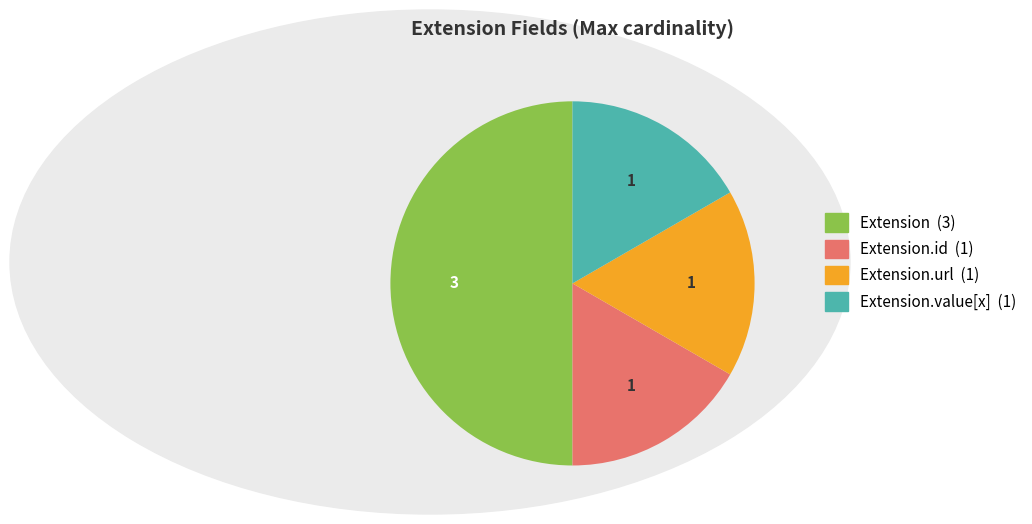

Which category has the biggest portion of the pie?

Extension (3)